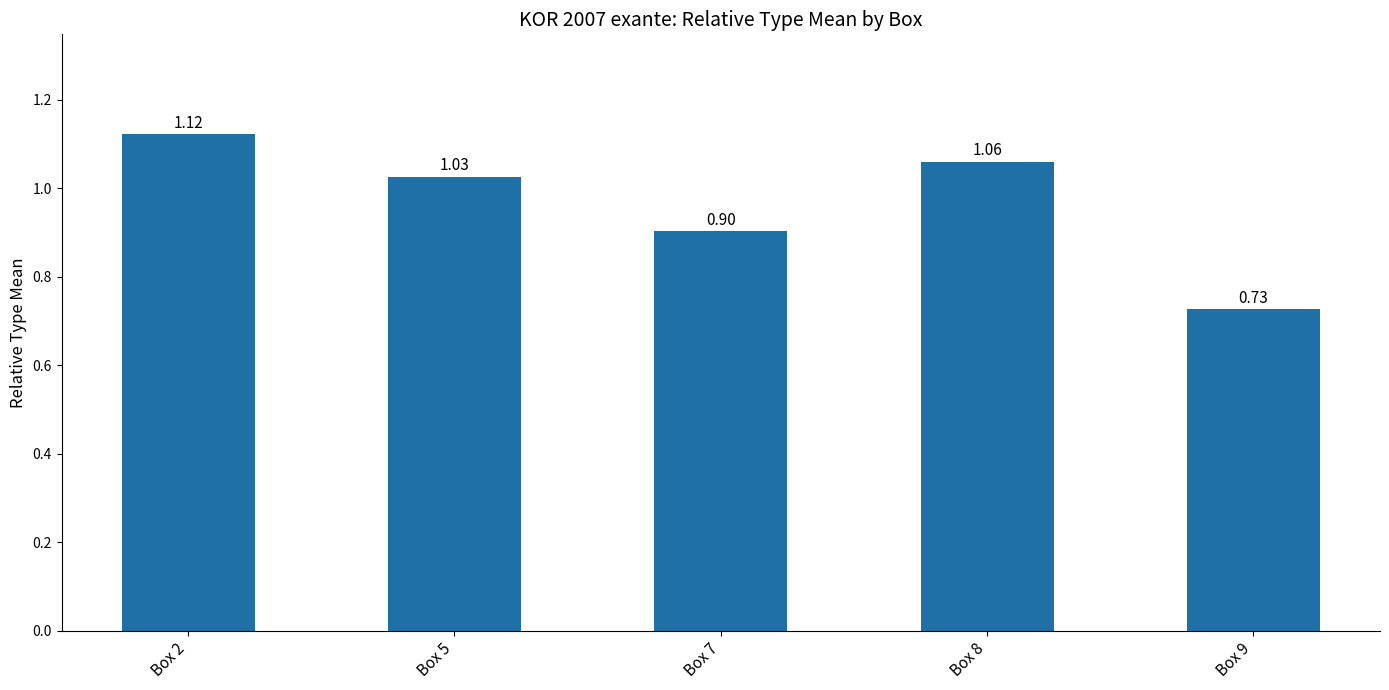

What is the change in value from Box 5 to Box 9?

-0.3